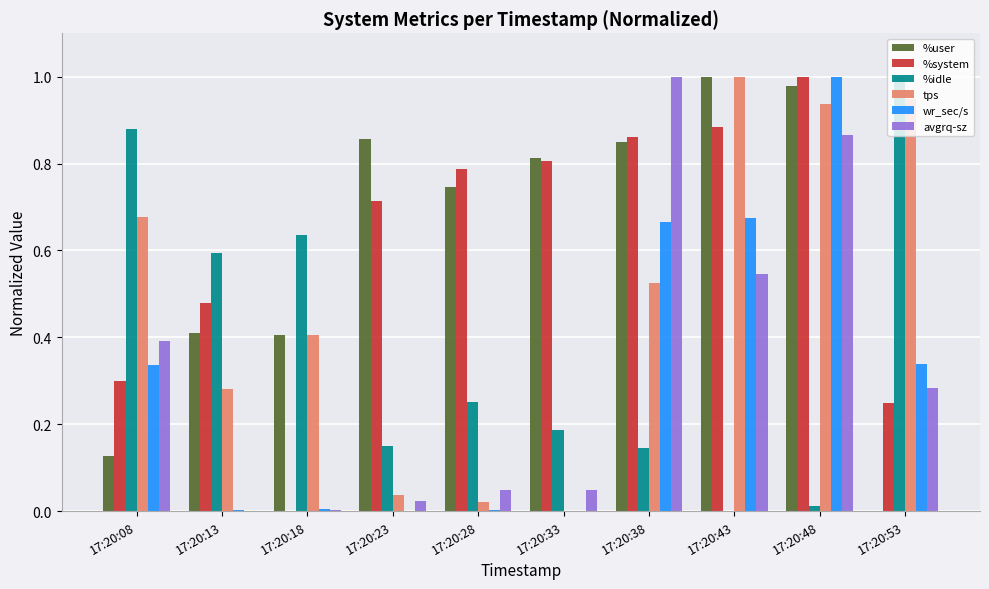

At which label does wr_sec/s reach its peak?

17:20:48